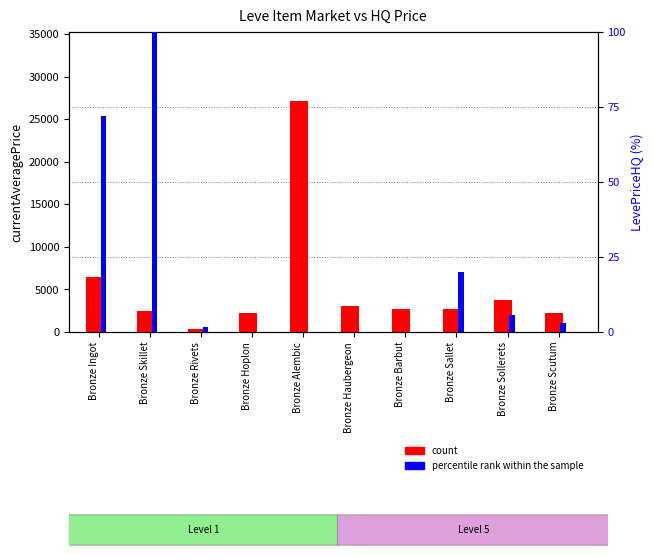

Which series has the largest range (max minus min)?

count